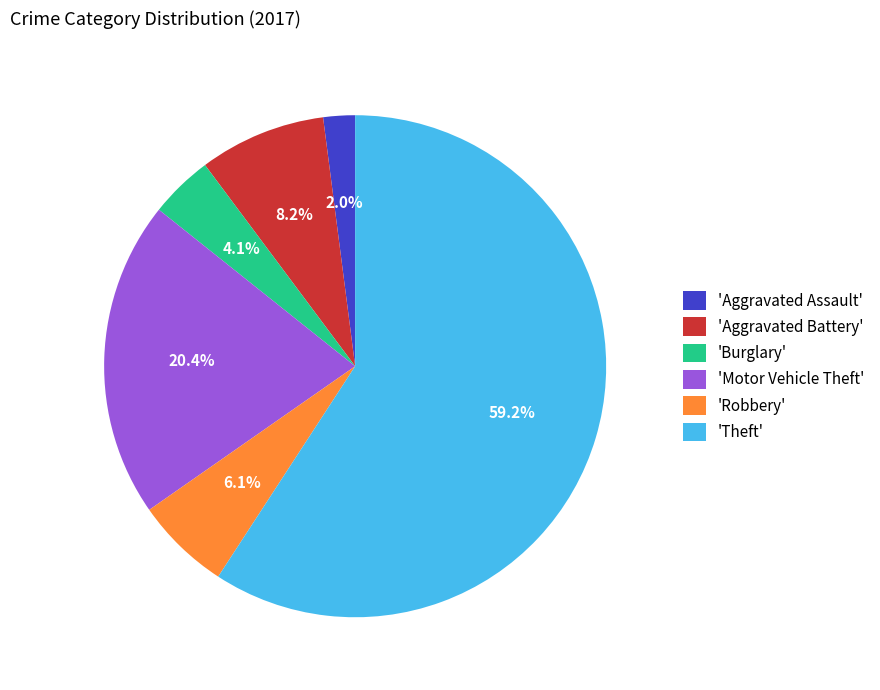

Which slice is the largest?

'Theft'